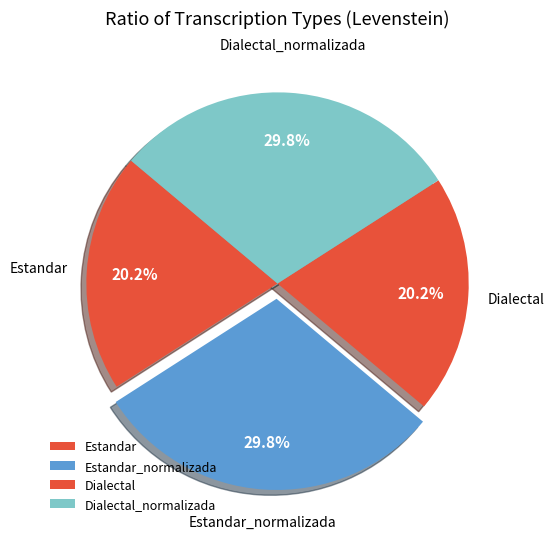

How many slices are in this pie chart?

4